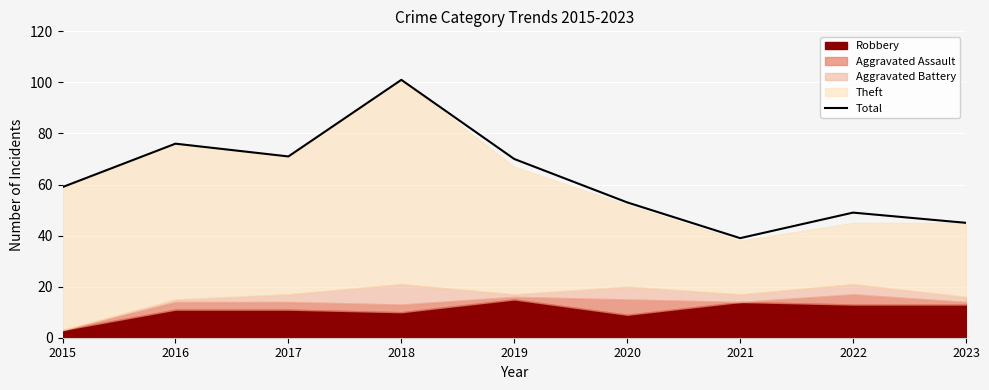

How many interior local peaks (higher than both neighbors) does the data have?

3